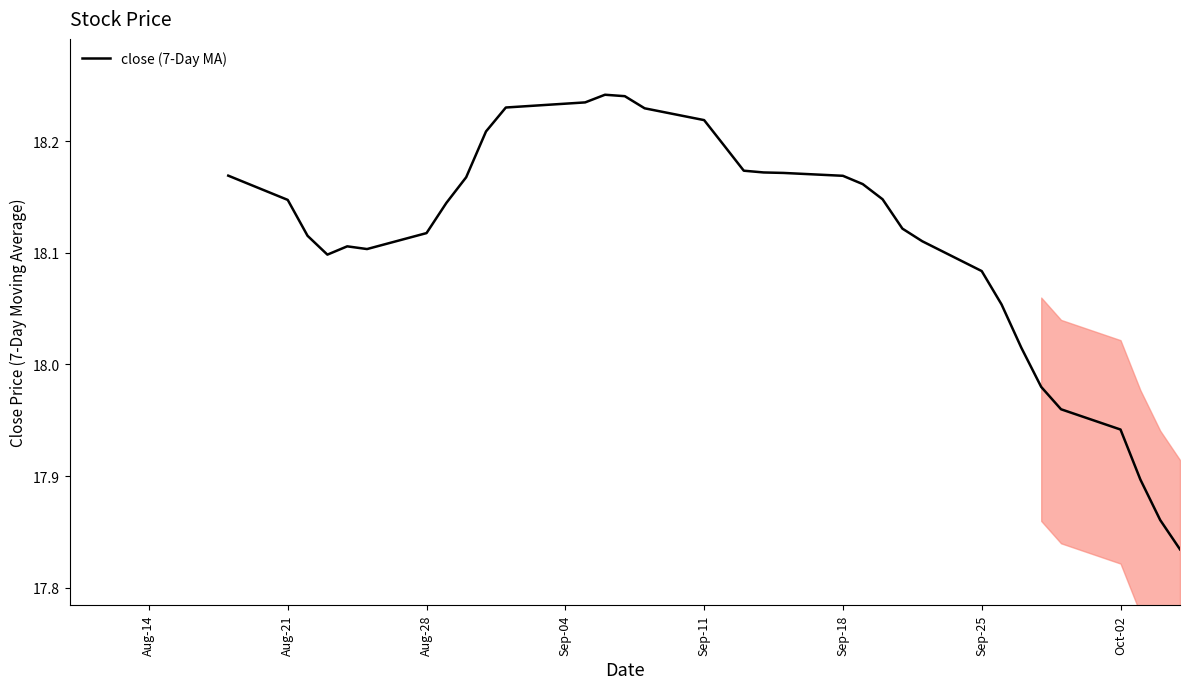

What is the difference between the maximum and minimum values?

0.4